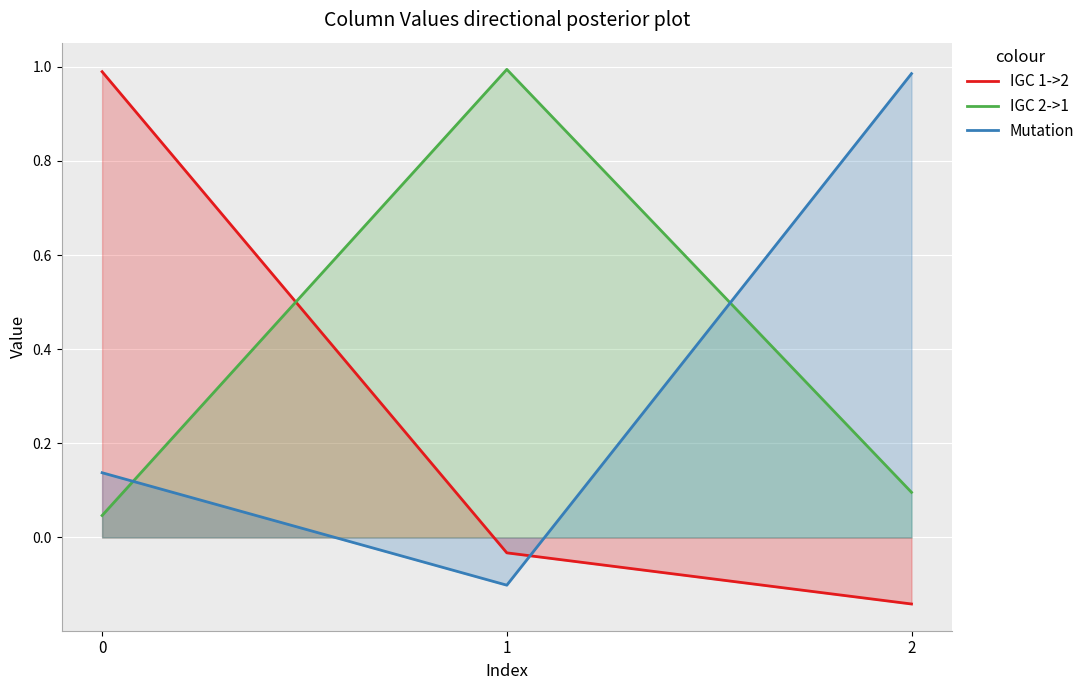

How many data points in Mutation are less than 0?

1